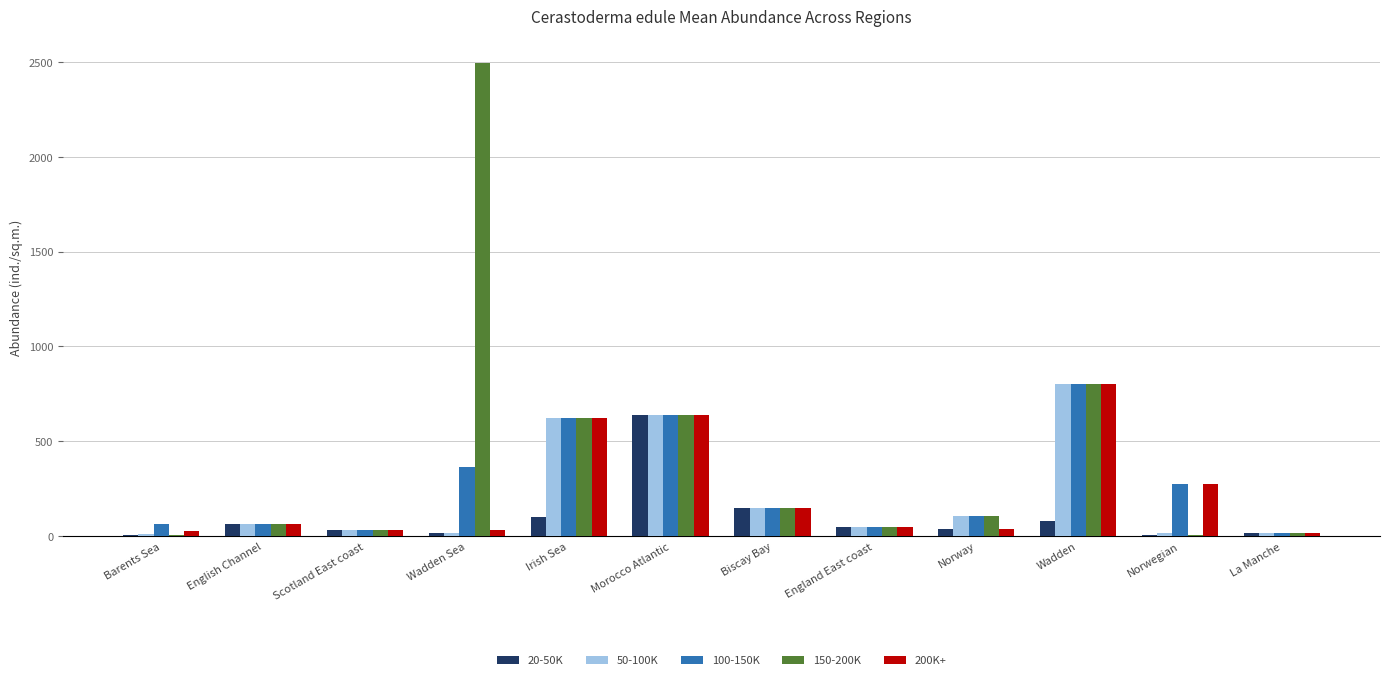

What are all the series names shown in the legend?

20-50K, 50-100K, 100-150K, 150-200K, 200K+